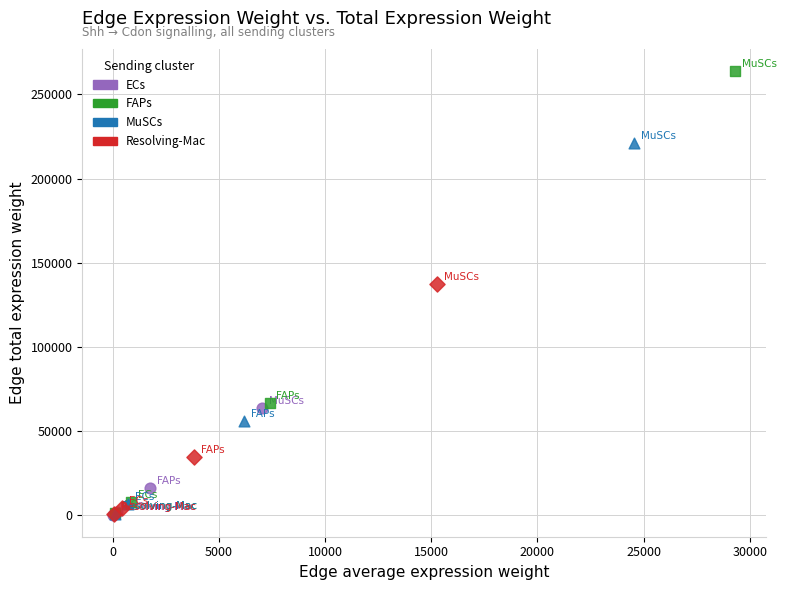

Which series reaches the maximum Y coordinate?

FAPs